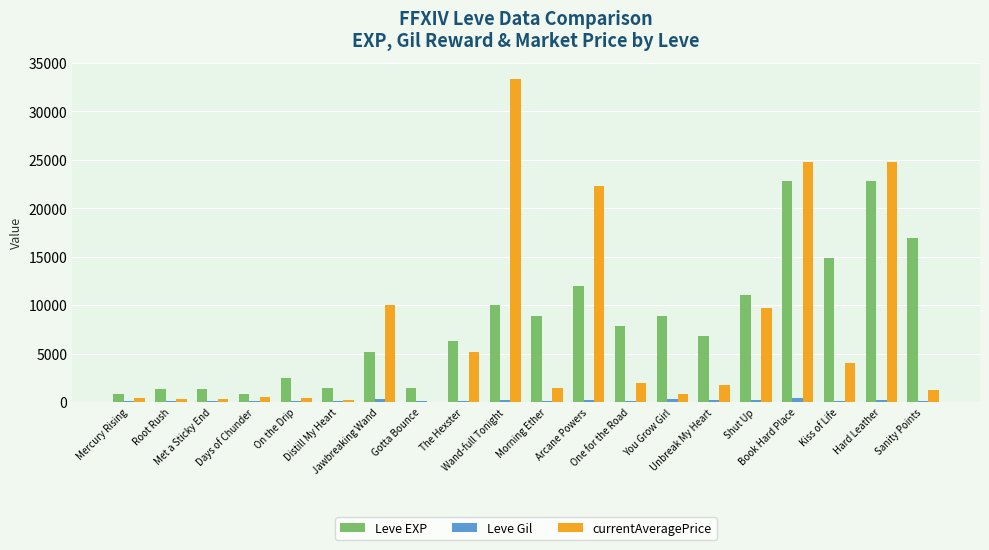

What is the greatest value displayed?

33333